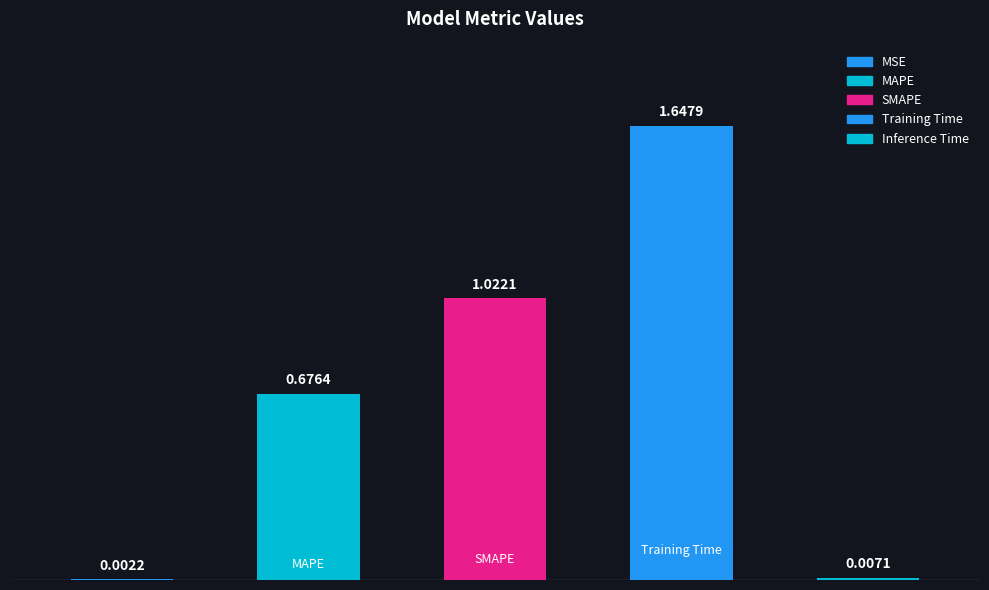

What is the average value?

0.7